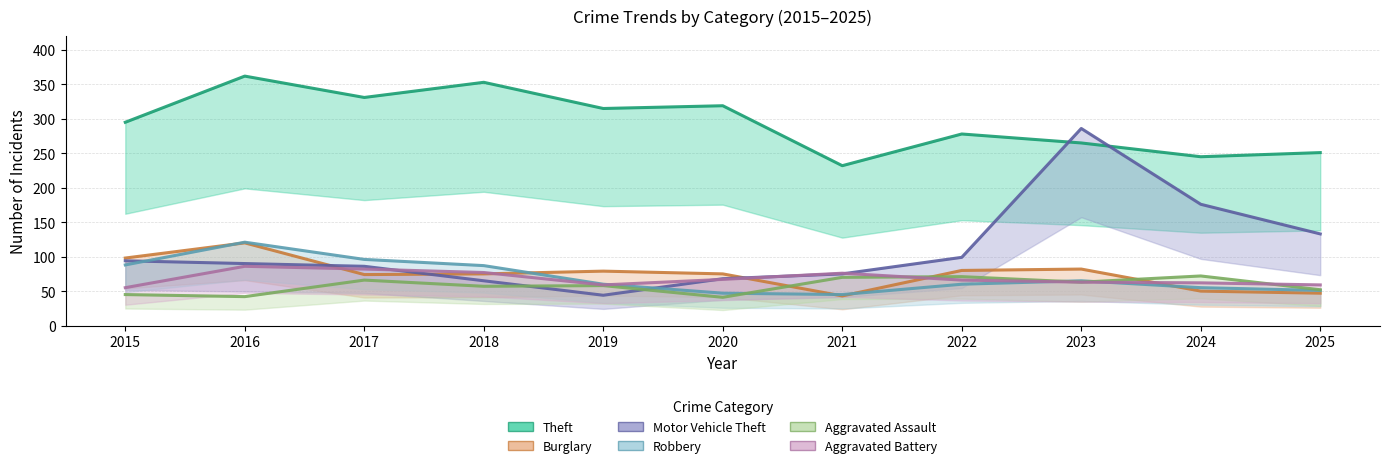

Rank the categories by Burglary value from lowest to highest.

2021, 2025, 2024, 2017, 2018, 2020, 2019, 2022, 2023, 2015, 2016